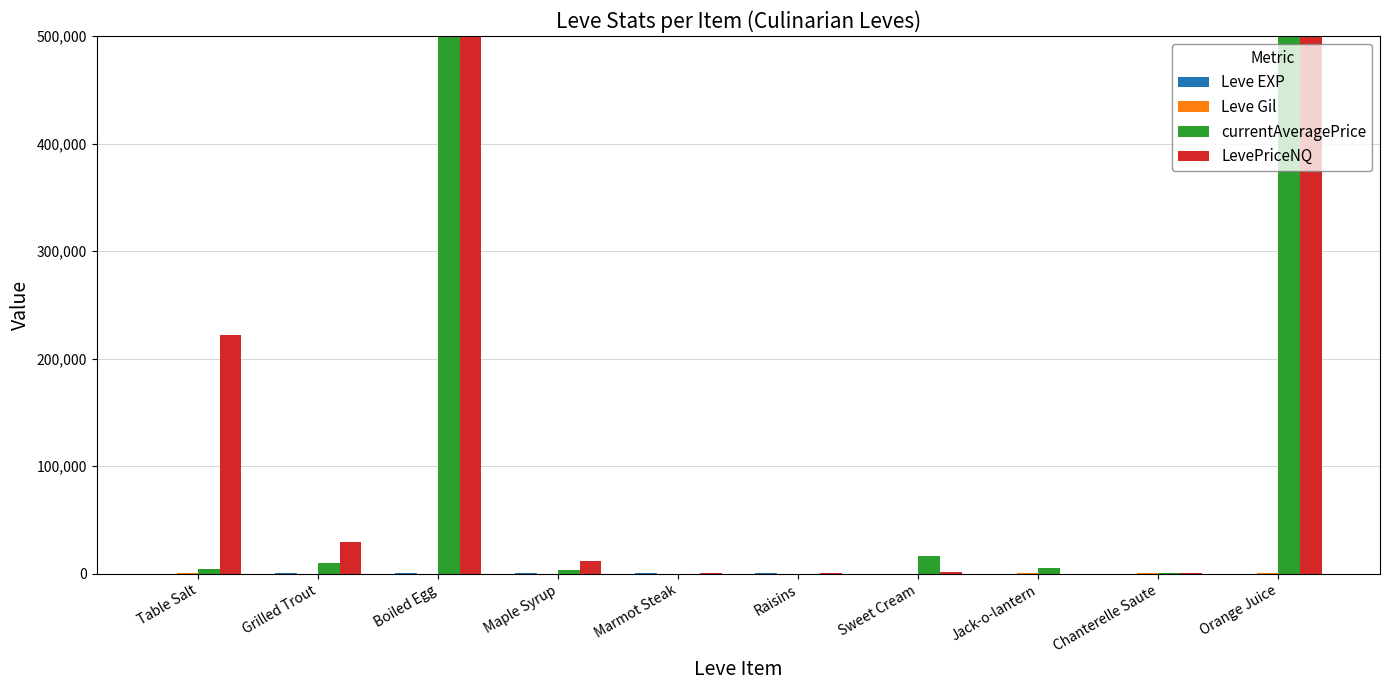

At which label is LevePriceNQ closest to 250000?

Table Salt